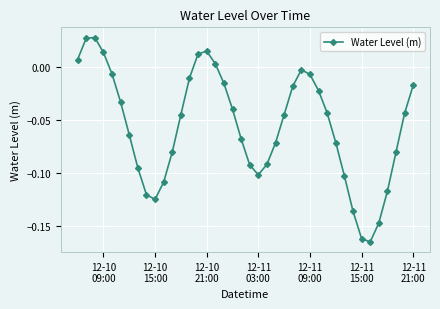

True or false: the data has more than 1 interior local peaks.

True